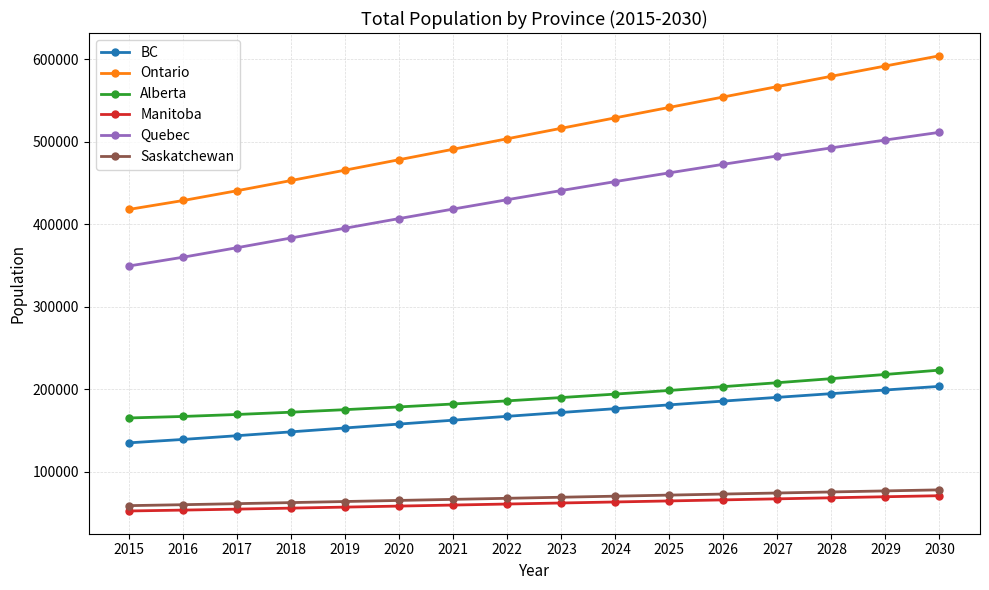

True or false: Manitoba and BC cross at least once.

False